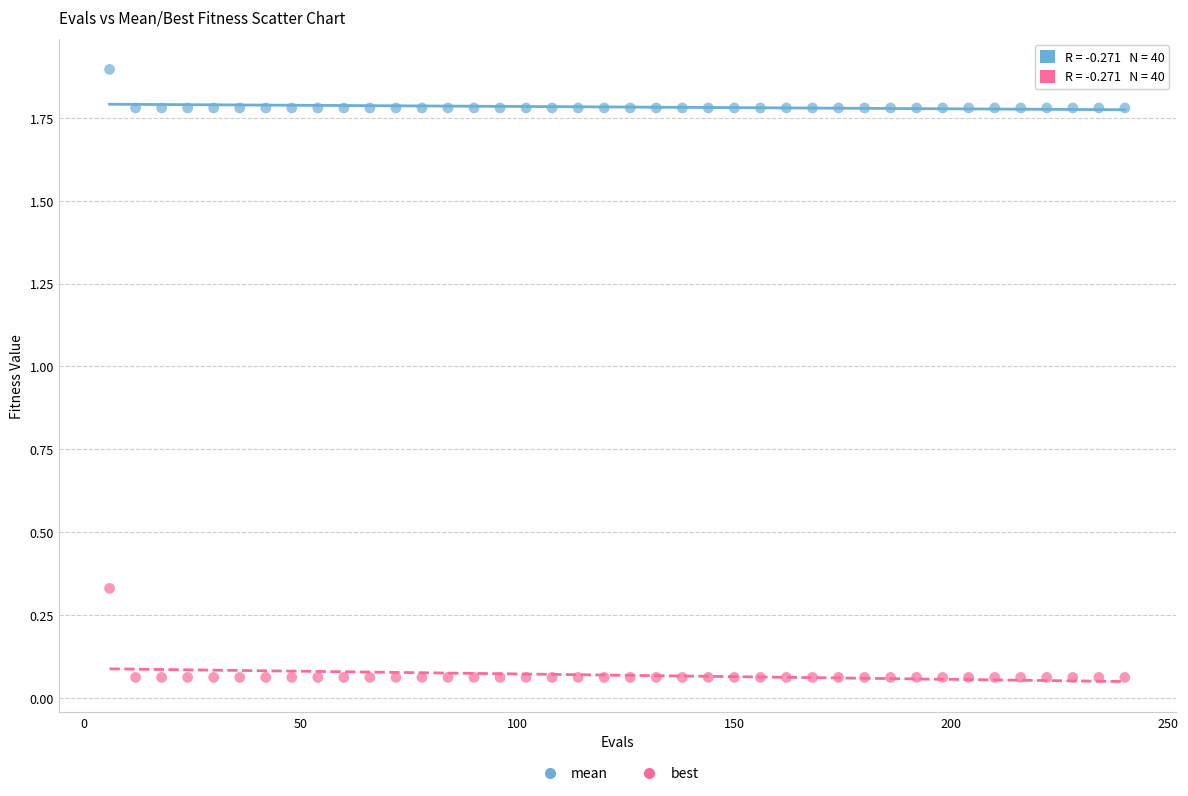

What are all the series names shown in the legend?

mean, best